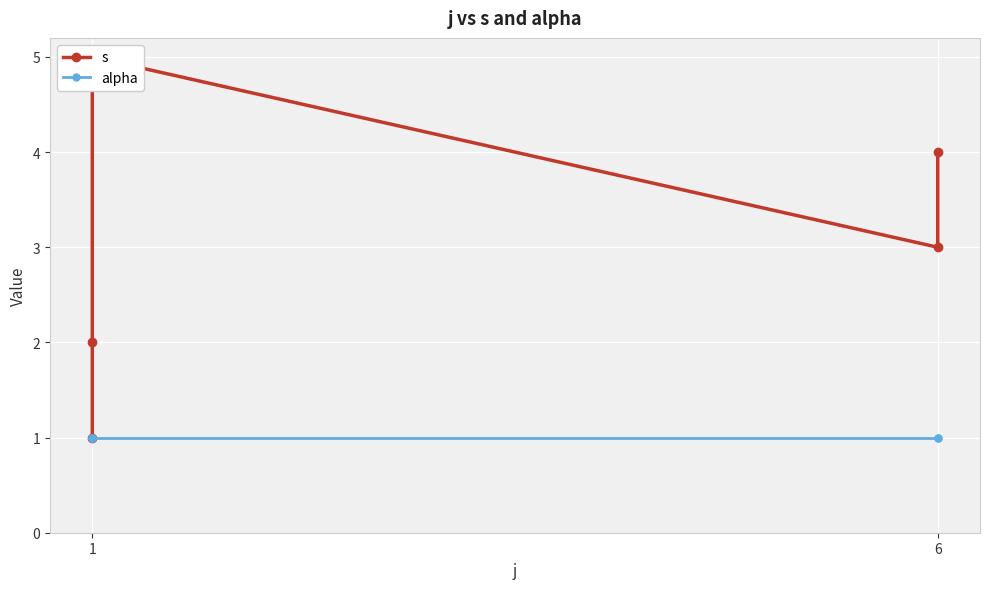

What is the label of the 1st point from the left?

1